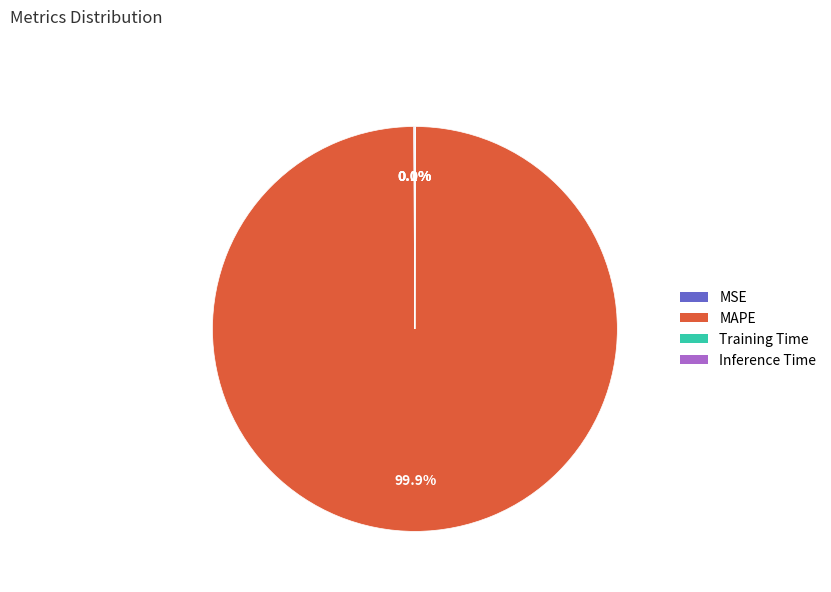

Which slice represents more than half of the pie?

MAPE